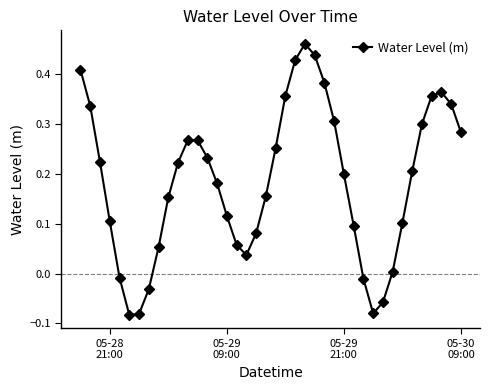

How many values are above zero?

33